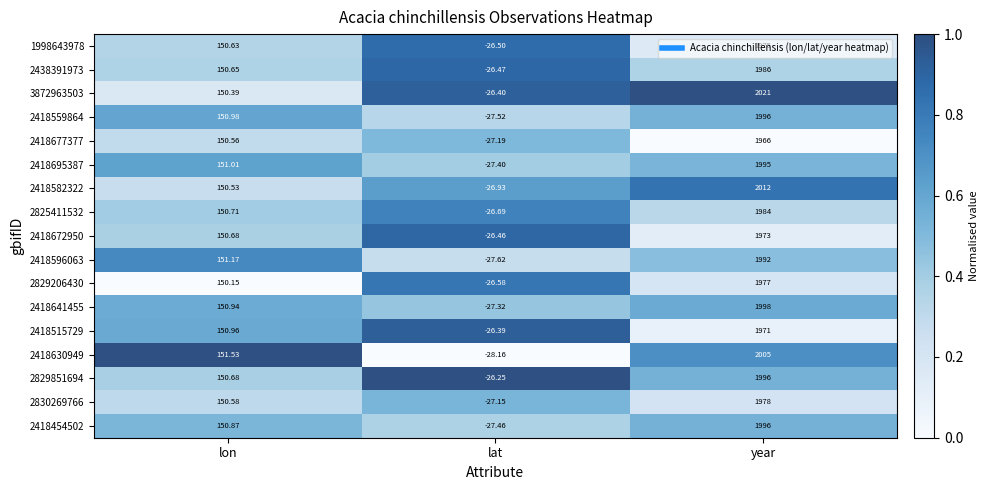

Which series has the widest spread of values?

3872963503